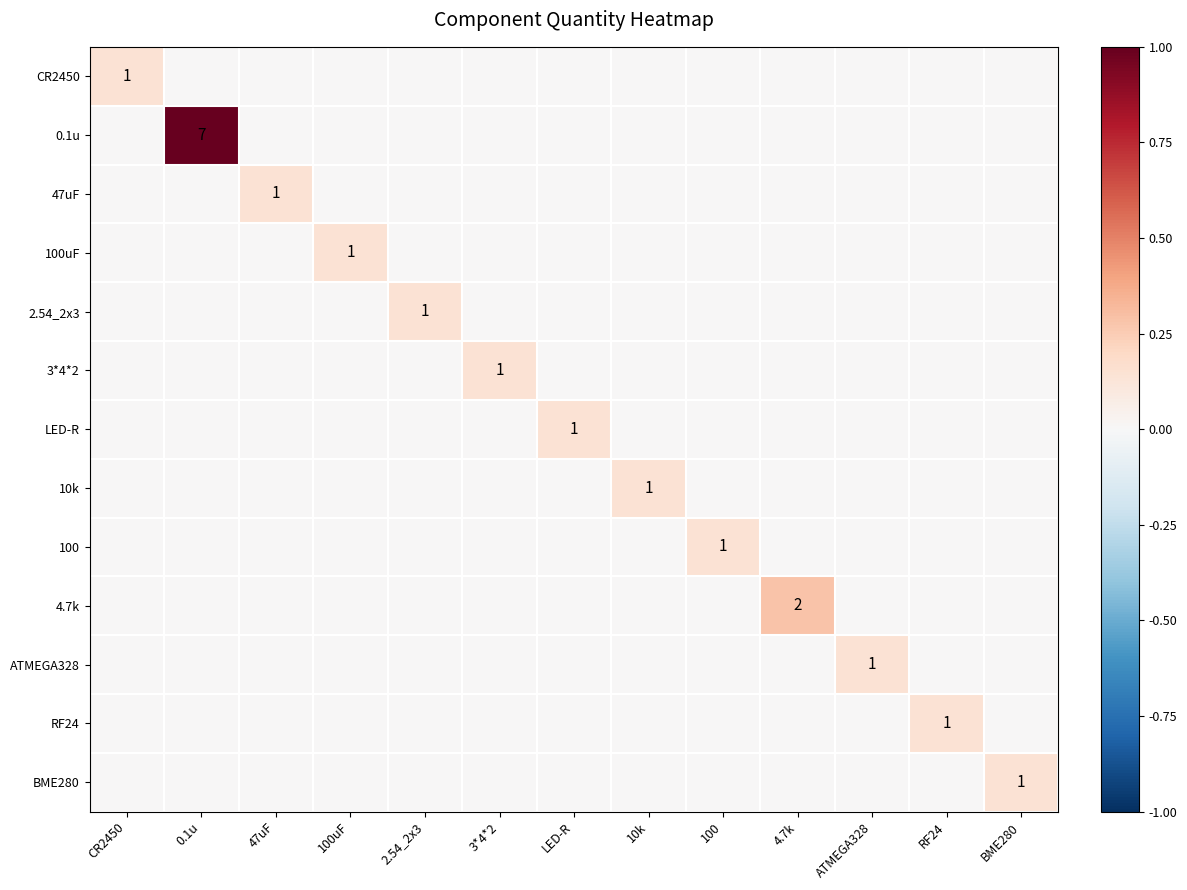

At how many categories does at least one series exceed 0?

13